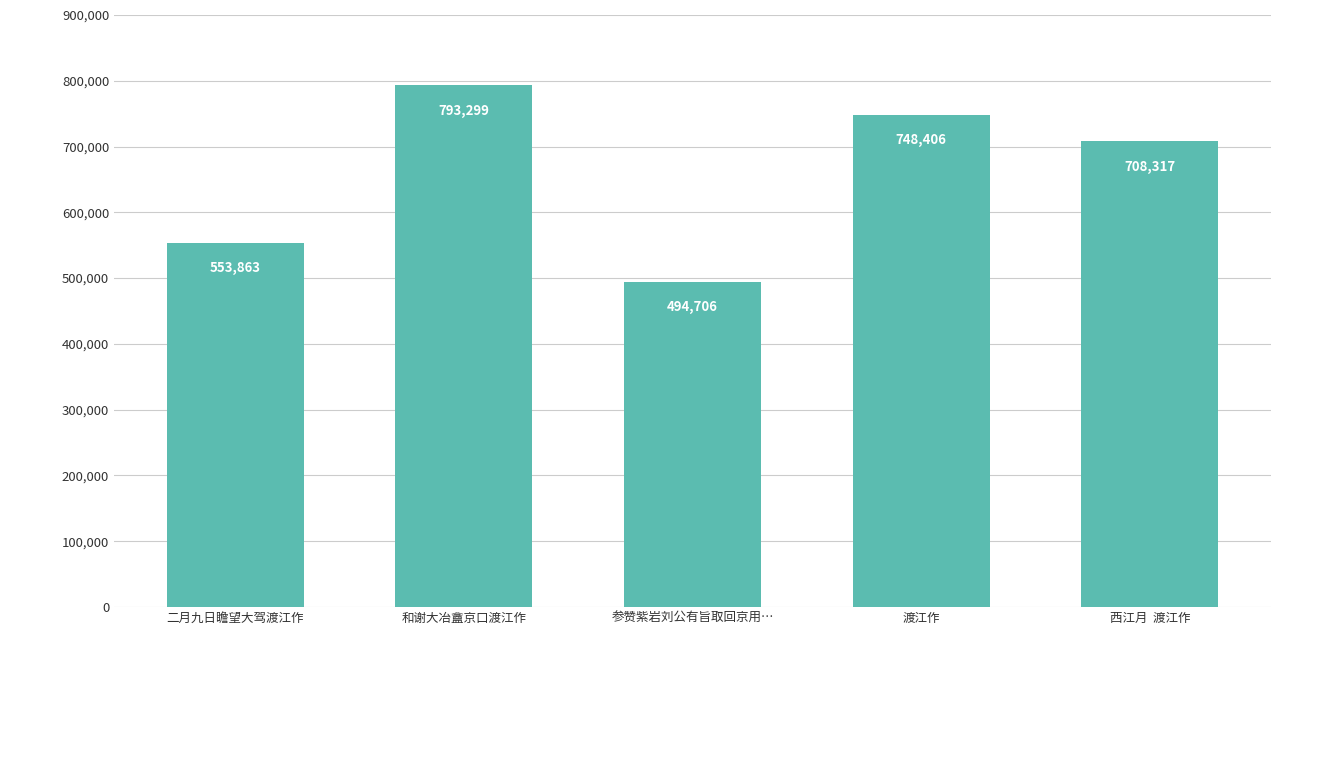

The value at 渡江作 is 748406. True or false?

True